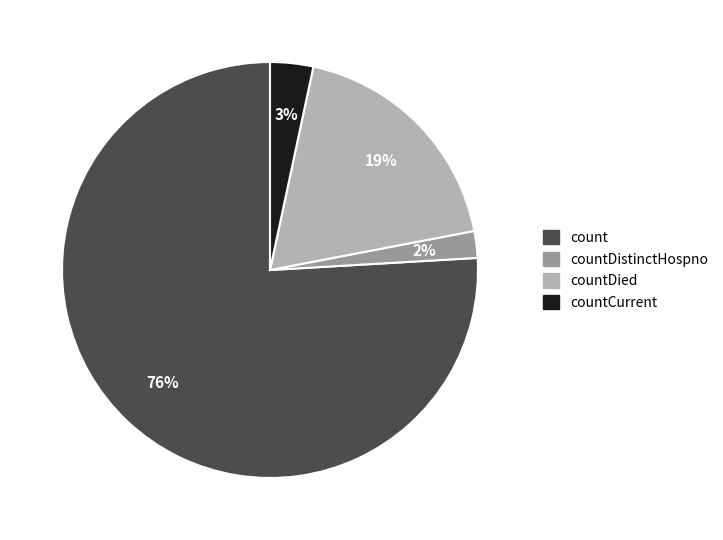

To the nearest percent, what is the average slice percentage?

25%